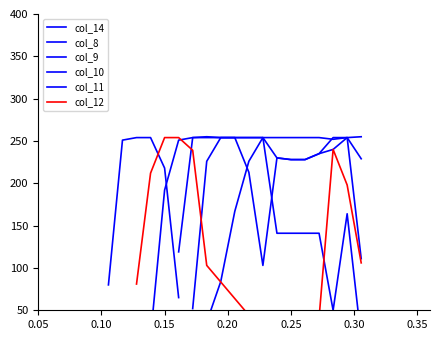

True or false: col_12 has more than 1 interior local peaks.

True